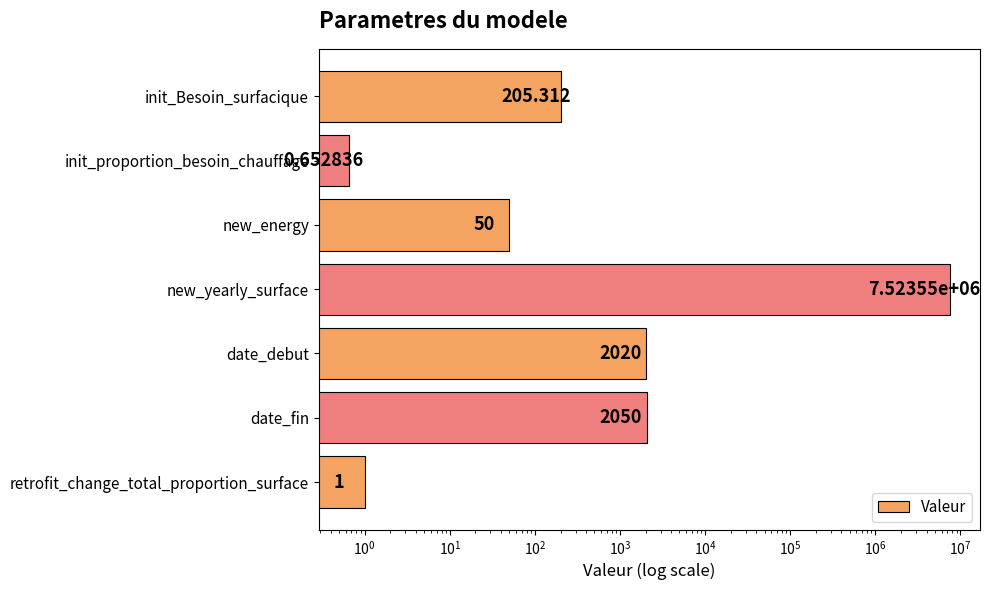

How many distinct data groups are displayed?

1